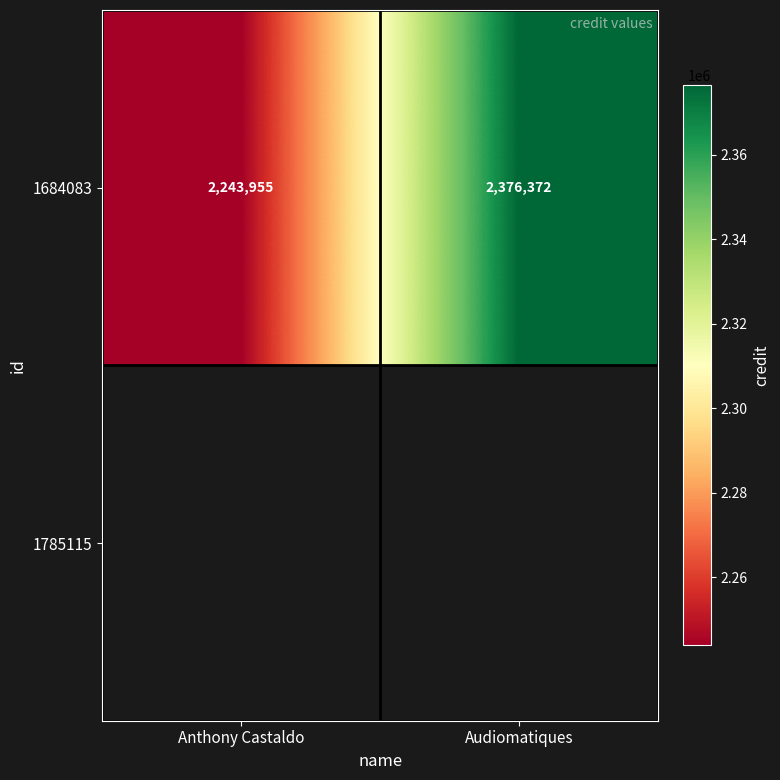

Reading left to right, extract all data points from this chart.

Anthony Castaldo=2243955	Audiomatiques=2376372